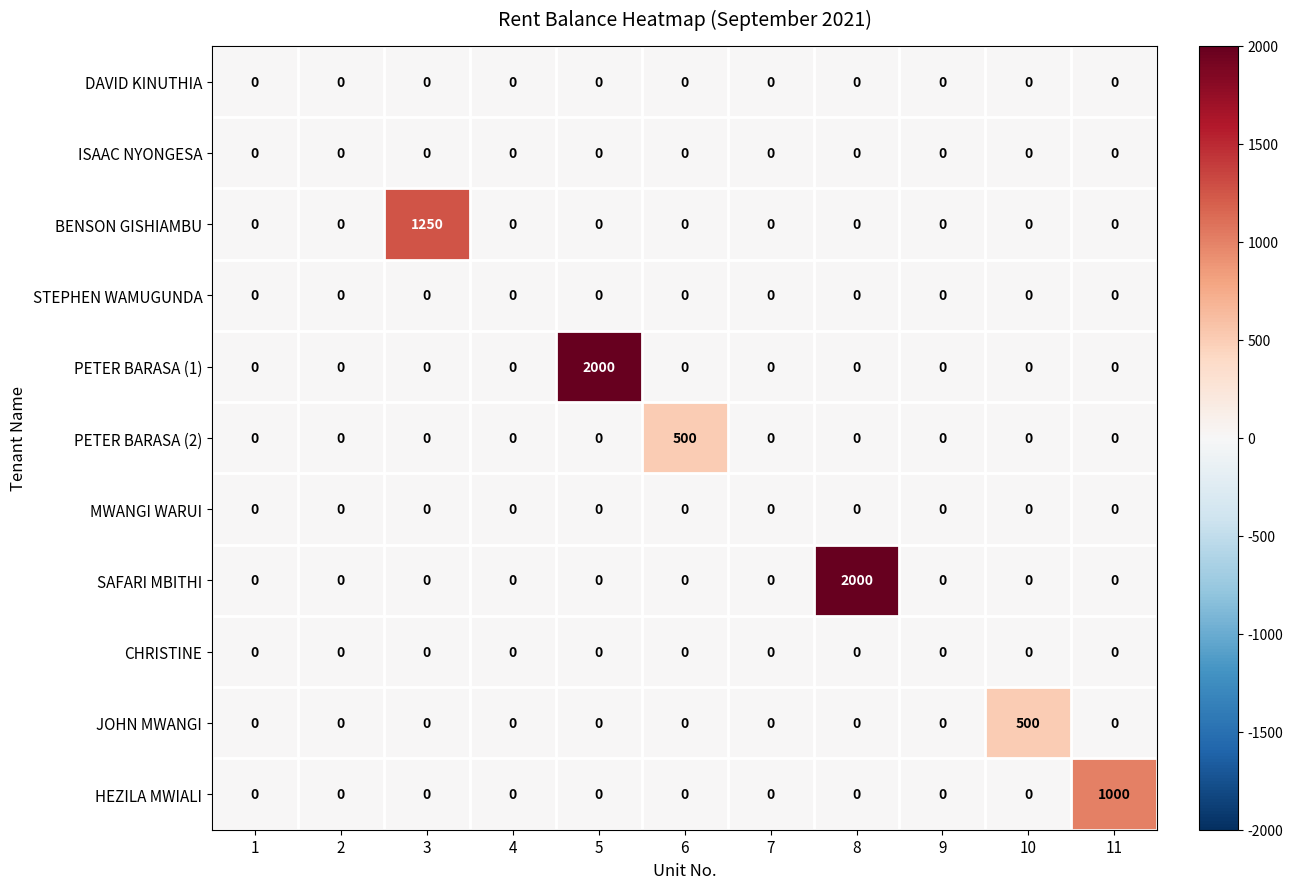

What is the average value of the HEZILA MWIALI series?

91